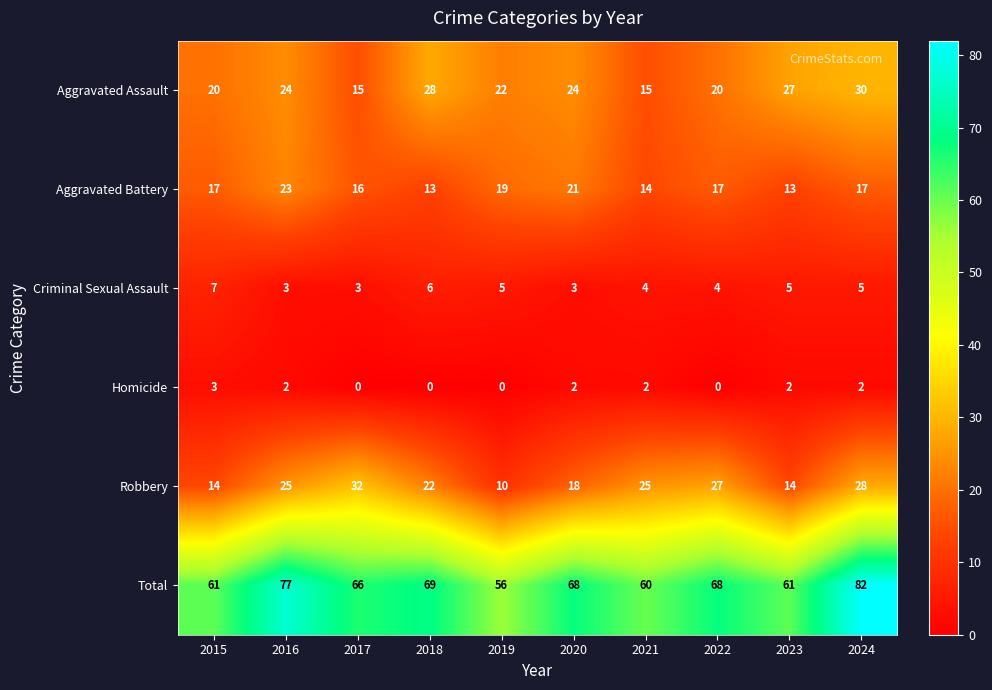

Is it true that Aggravated Assault equals 24 at 2020?

True